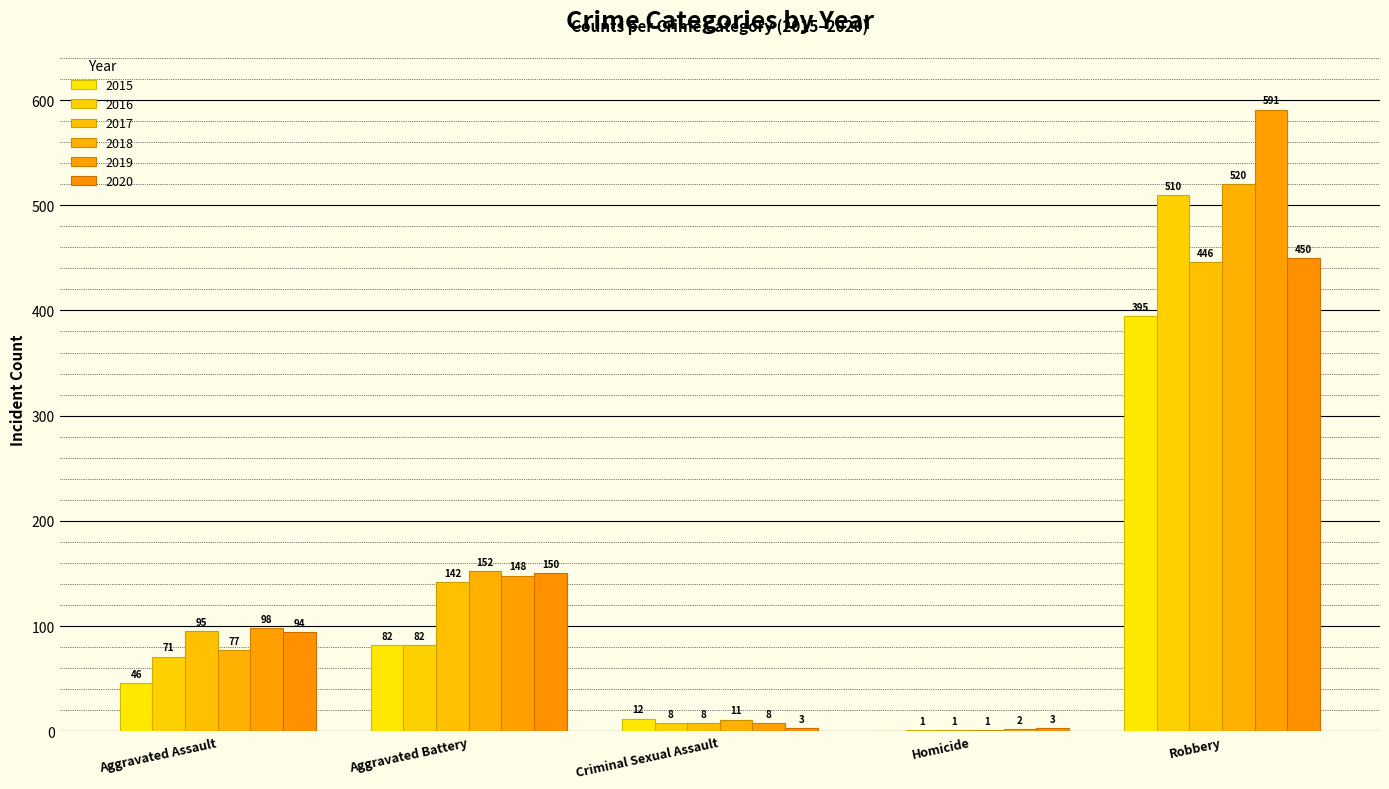

How many groups of bars are there?

5